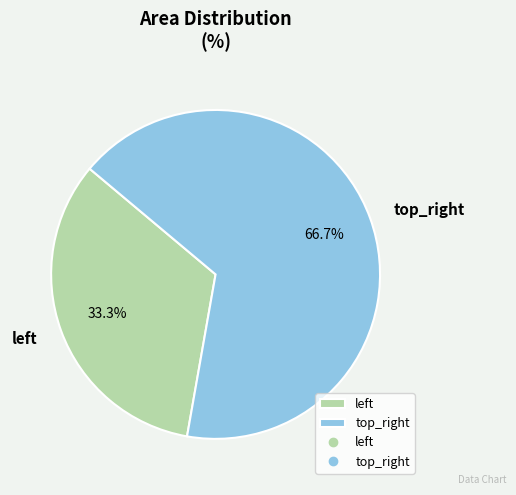

Count the number of slices in the pie.

2